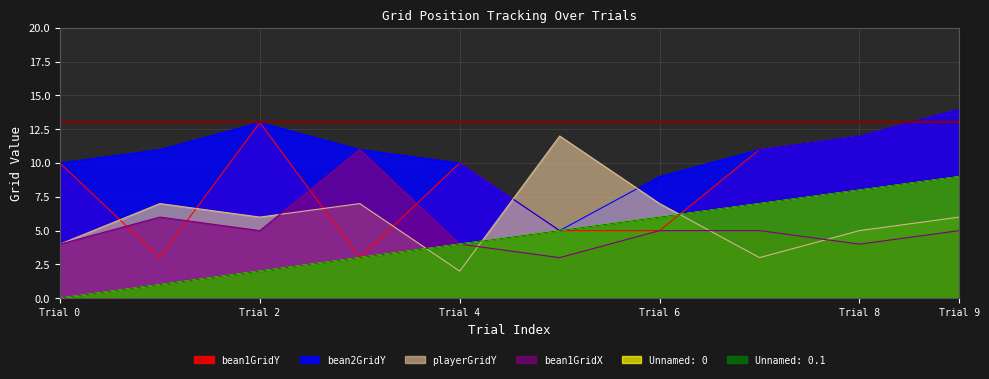

True or false: Unnamed: 0 has a value of 11 at 7.

False